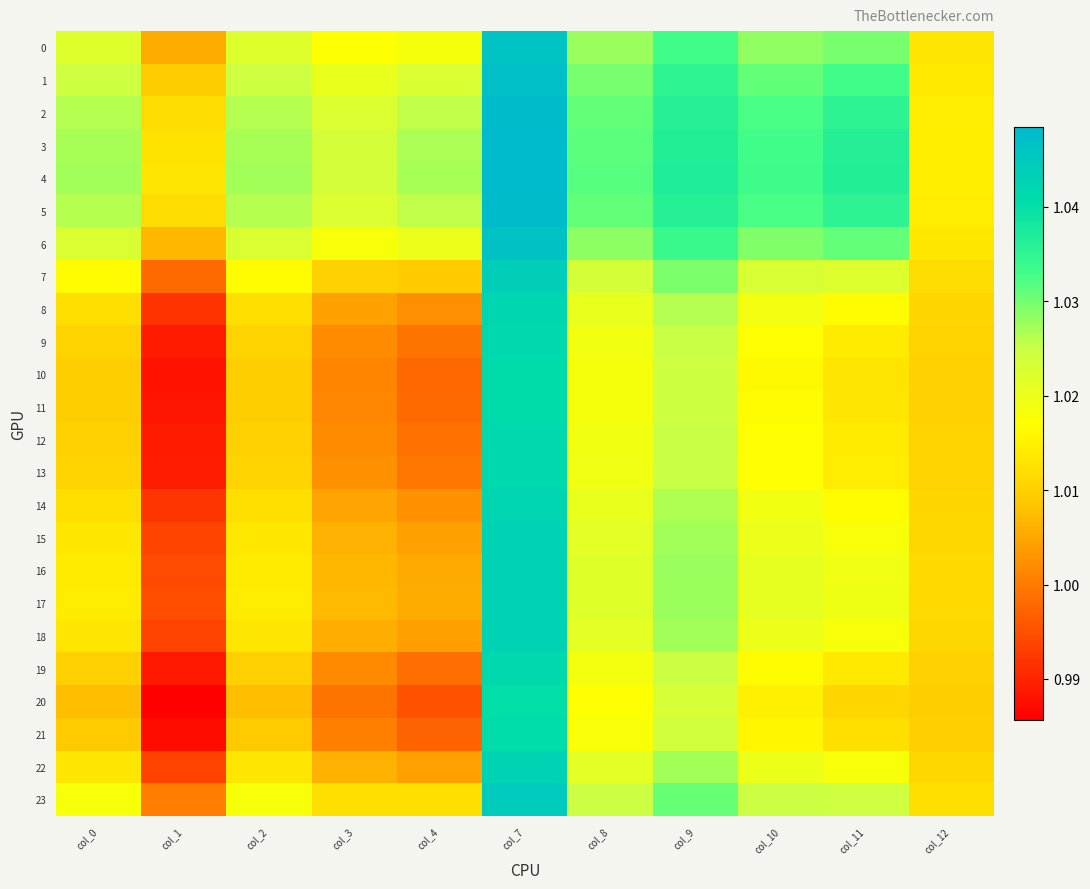

Reading left to right, extract all data points from this chart.

0: col_0=1.0	col_1=1.0	col_2=1.0	col_3=1.0	col_4=1.0	col_7=1.0	col_8=1.0	col_9=1.0	col_10=1.0	col_11=1.0	col_12=1.0
1: col_0=1.0	col_1=1.0	col_2=1.0	col_3=1.0	col_4=1.0	col_7=1.0	col_8=1.0	col_9=1.0	col_10=1.0	col_11=1.0	col_12=1.0
2: col_0=1.0	col_1=1.0	col_2=1.0	col_3=1.0	col_4=1.0	col_7=1.0	col_8=1.0	col_9=1.0	col_10=1.0	col_11=1.0	col_12=1.0
3: col_0=1.0	col_1=1.0	col_2=1.0	col_3=1.0	col_4=1.0	col_7=1.0	col_8=1.0	col_9=1.0	col_10=1.0	col_11=1.0	col_12=1.0
4: col_0=1.0	col_1=1.0	col_2=1.0	col_3=1.0	col_4=1.0	col_7=1.0	col_8=1.0	col_9=1.0	col_10=1.0	col_11=1.0	col_12=1.0
5: col_0=1.0	col_1=1.0	col_2=1.0	col_3=1.0	col_4=1.0	col_7=1.0	col_8=1.0	col_9=1.0	col_10=1.0	col_11=1.0	col_12=1.0
6: col_0=1.0	col_1=1.0	col_2=1.0	col_3=1.0	col_4=1.0	col_7=1.0	col_8=1.0	col_9=1.0	col_10=1.0	col_11=1.0	col_12=1.0
7: col_0=1.0	col_1=1.0	col_2=1.0	col_3=1.0	col_4=1.0	col_7=1.0	col_8=1.0	col_9=1.0	col_10=1.0	col_11=1.0	col_12=1.0
8: col_0=1.0	col_1=1.0	col_2=1.0	col_3=1.0	col_4=1.0	col_7=1.0	col_8=1.0	col_9=1.0	col_10=1.0	col_11=1.0	col_12=1.0
9: col_0=1.0	col_1=1.0	col_2=1.0	col_3=1.0	col_4=1.0	col_7=1.0	col_8=1.0	col_9=1.0	col_10=1.0	col_11=1.0	col_12=1.0
10: col_0=1.0	col_1=1.0	col_2=1.0	col_3=1.0	col_4=1.0	col_7=1.0	col_8=1.0	col_9=1.0	col_10=1.0	col_11=1.0	col_12=1.0
11: col_0=1.0	col_1=1.0	col_2=1.0	col_3=1.0	col_4=1.0	col_7=1.0	col_8=1.0	col_9=1.0	col_10=1.0	col_11=1.0	col_12=1.0
12: col_0=1.0	col_1=1.0	col_2=1.0	col_3=1.0	col_4=1.0	col_7=1.0	col_8=1.0	col_9=1.0	col_10=1.0	col_11=1.0	col_12=1.0
13: col_0=1.0	col_1=1.0	col_2=1.0	col_3=1.0	col_4=1.0	col_7=1.0	col_8=1.0	col_9=1.0	col_10=1.0	col_11=1.0	col_12=1.0
14: col_0=1.0	col_1=1.0	col_2=1.0	col_3=1.0	col_4=1.0	col_7=1.0	col_8=1.0	col_9=1.0	col_10=1.0	col_11=1.0	col_12=1.0
15: col_0=1.0	col_1=1.0	col_2=1.0	col_3=1.0	col_4=1.0	col_7=1.0	col_8=1.0	col_9=1.0	col_10=1.0	col_11=1.0	col_12=1.0
16: col_0=1.0	col_1=1.0	col_2=1.0	col_3=1.0	col_4=1.0	col_7=1.0	col_8=1.0	col_9=1.0	col_10=1.0	col_11=1.0	col_12=1.0
17: col_0=1.0	col_1=1.0	col_2=1.0	col_3=1.0	col_4=1.0	col_7=1.0	col_8=1.0	col_9=1.0	col_10=1.0	col_11=1.0	col_12=1.0
18: col_0=1.0	col_1=1.0	col_2=1.0	col_3=1.0	col_4=1.0	col_7=1.0	col_8=1.0	col_9=1.0	col_10=1.0	col_11=1.0	col_12=1.0
19: col_0=1.0	col_1=1.0	col_2=1.0	col_3=1.0	col_4=1.0	col_7=1.0	col_8=1.0	col_9=1.0	col_10=1.0	col_11=1.0	col_12=1.0
20: col_0=1.0	col_1=1.0	col_2=1.0	col_3=1.0	col_4=1.0	col_7=1.0	col_8=1.0	col_9=1.0	col_10=1.0	col_11=1.0	col_12=1.0
21: col_0=1.0	col_1=1.0	col_2=1.0	col_3=1.0	col_4=1.0	col_7=1.0	col_8=1.0	col_9=1.0	col_10=1.0	col_11=1.0	col_12=1.0
22: col_0=1.0	col_1=1.0	col_2=1.0	col_3=1.0	col_4=1.0	col_7=1.0	col_8=1.0	col_9=1.0	col_10=1.0	col_11=1.0	col_12=1.0
23: col_0=1.0	col_1=1.0	col_2=1.0	col_3=1.0	col_4=1.0	col_7=1.0	col_8=1.0	col_9=1.0	col_10=1.0	col_11=1.0	col_12=1.0